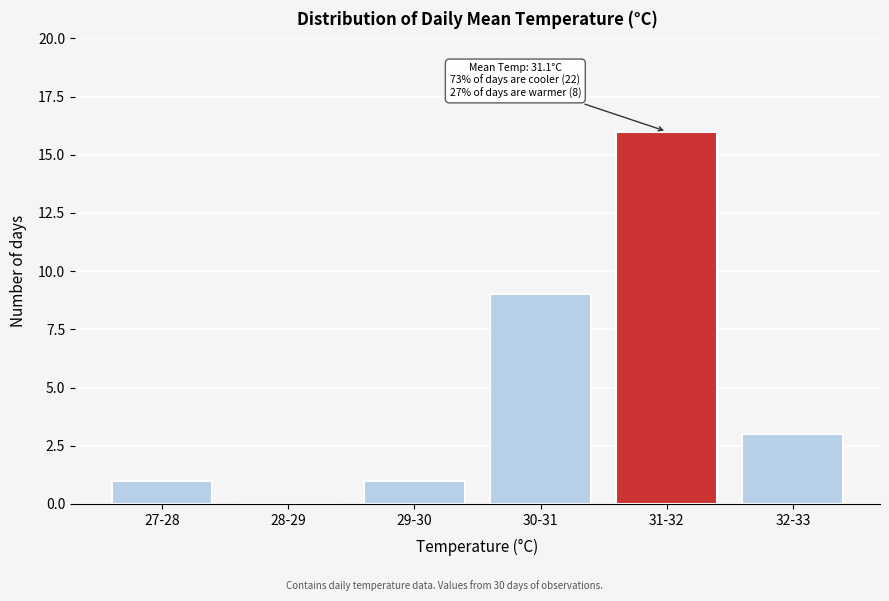

Reading left to right, what are all the values shown in this chart?

27-28=1	28-29=0	29-30=1	30-31=9	31-32=16	32-33=3